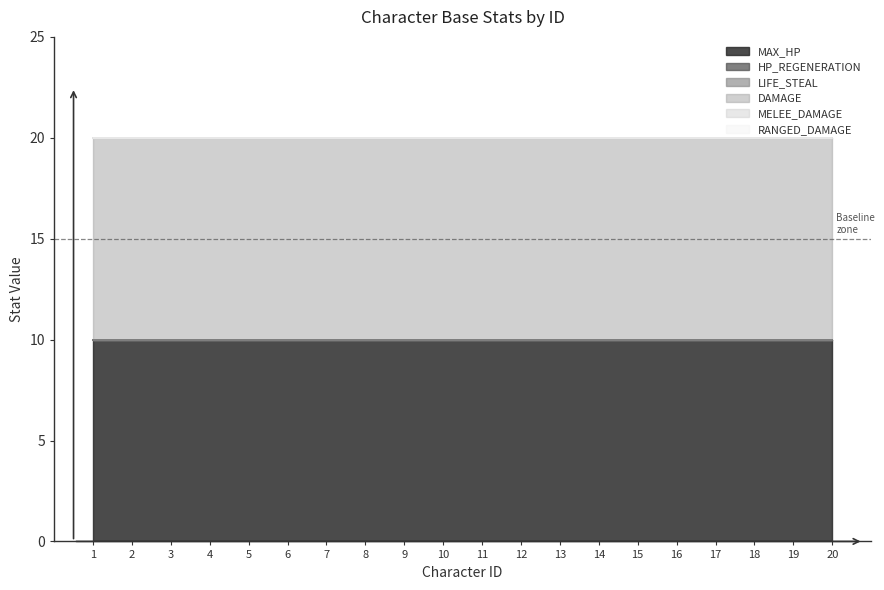

What is the average value of the MAX_HP series?

10